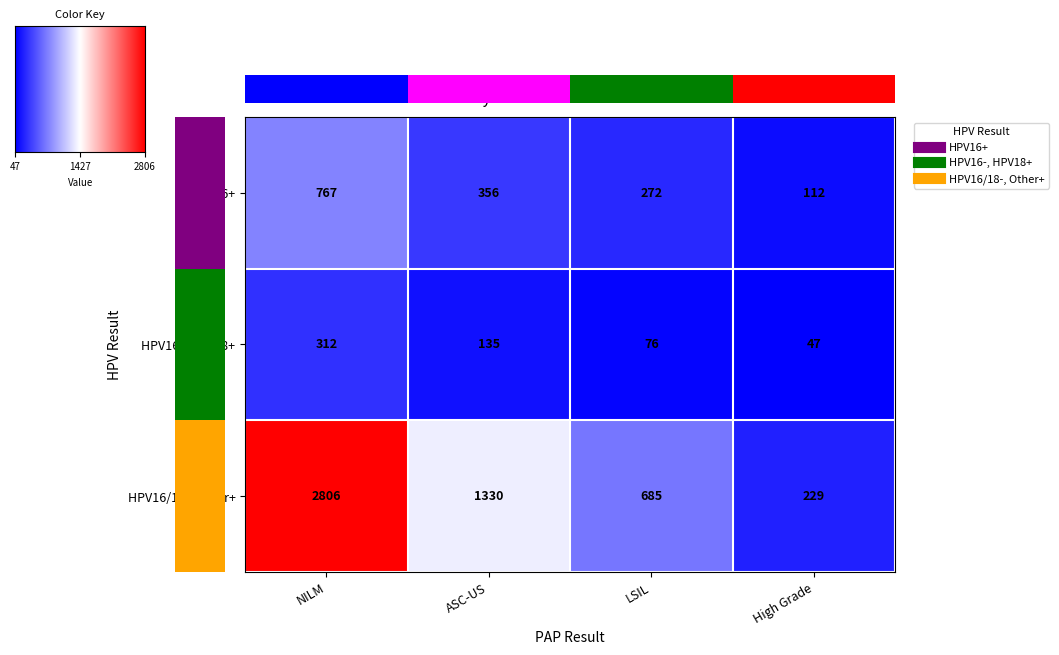

List the labels in order of HPV16/18-, Other+ value, largest first.

NILM, ASC-US, LSIL, High Grade